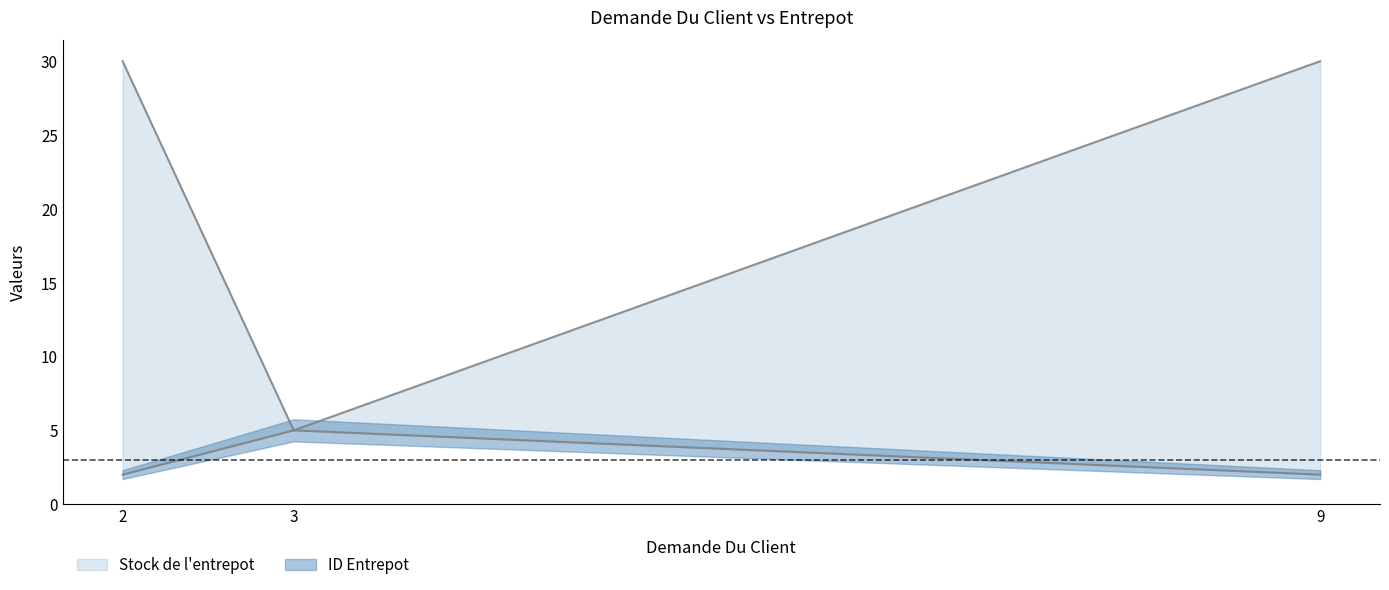

The value of Stock de l'entrepot at 9 is 30. True or false?

True